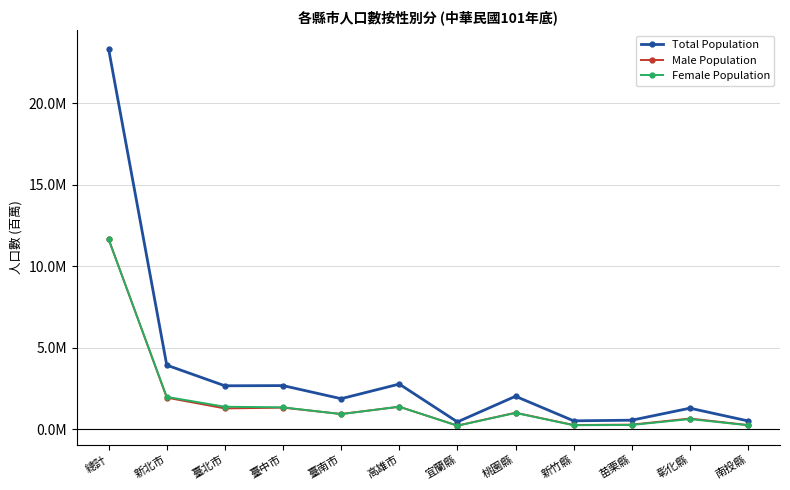

Is this an area chart (filled region under the line)?

No